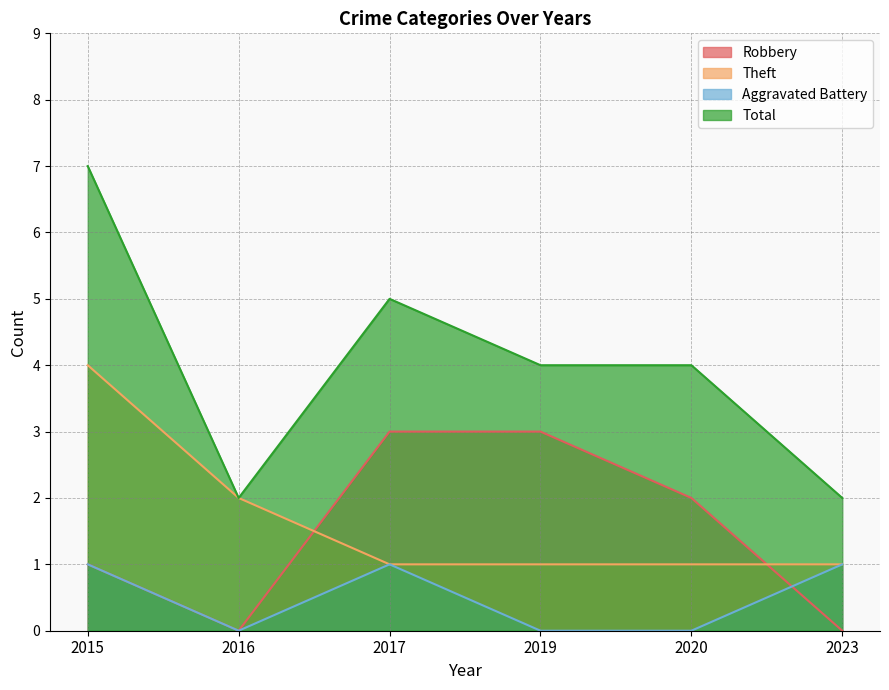

Count the Total values in the range 2 to 5.

5